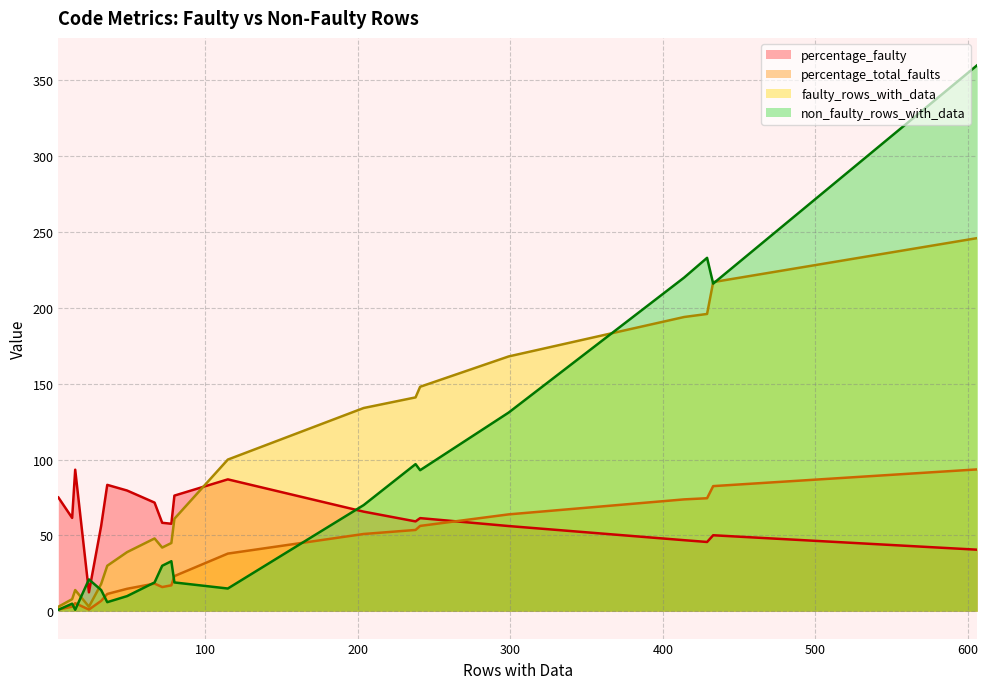

How many lines are shown in the chart?

4